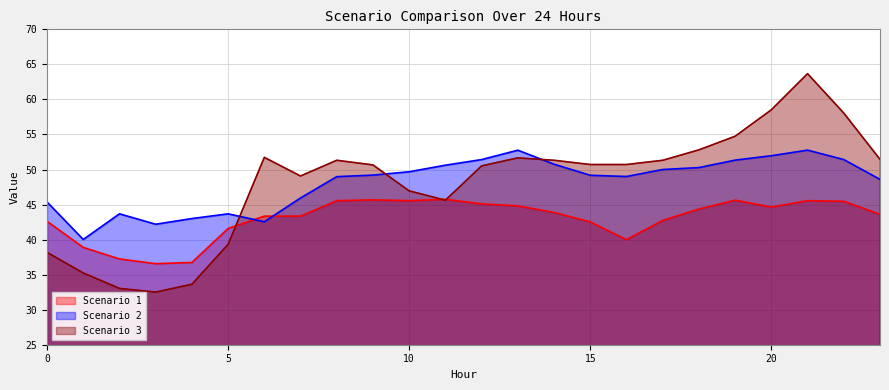

How many distinct data groups are displayed?

3